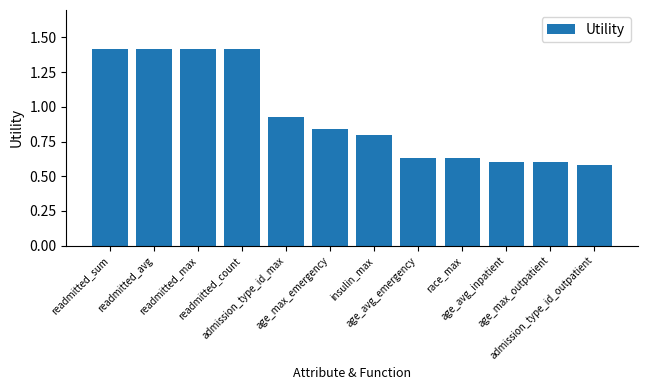

Are the bars grouped side by side (vs. stacked)?

No